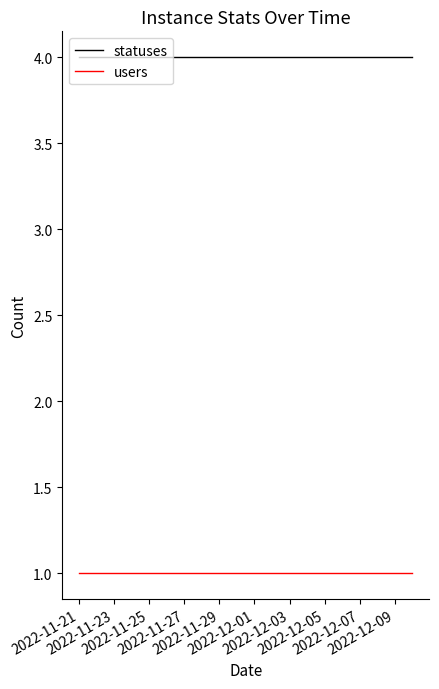

What is the sum of all statuses values?

80